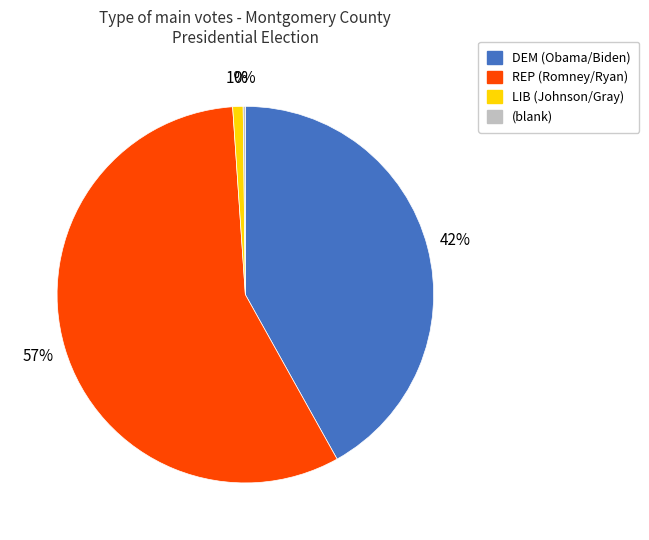

To the nearest percent, what is the average slice percentage?

25%